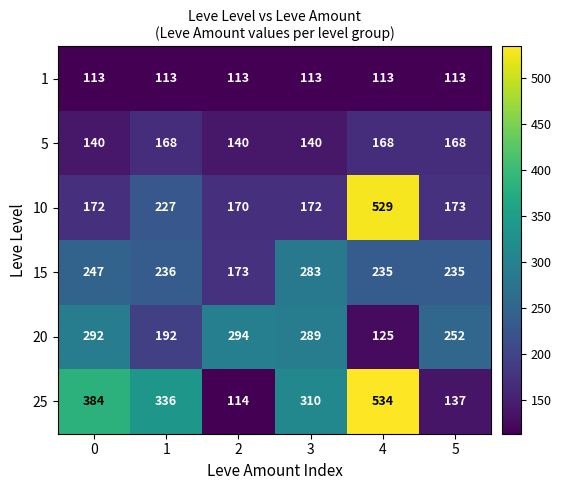

Which series has the largest total across all categories?

25